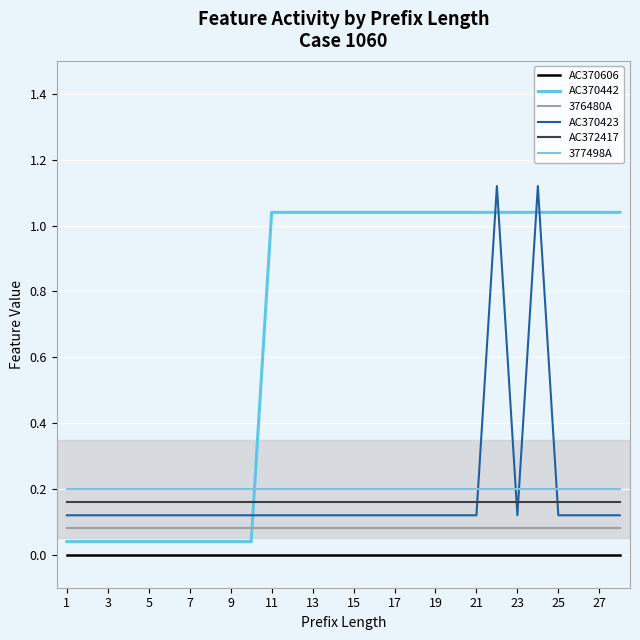

Which series has the widest spread of values?

AC370442